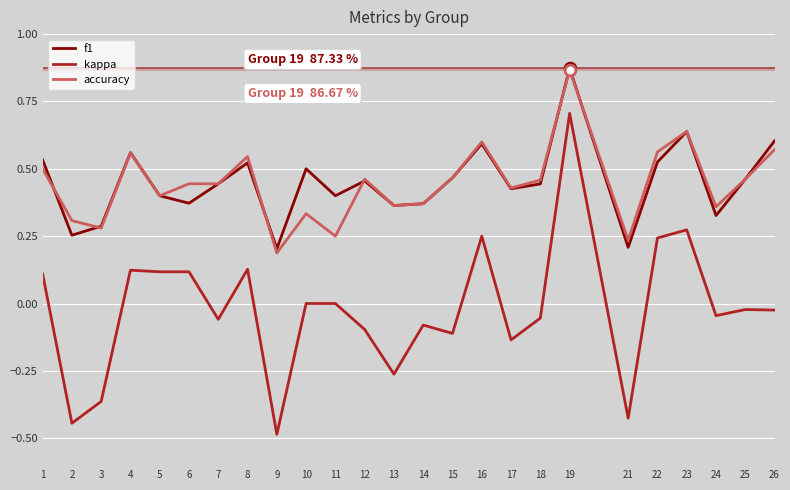

Which series changed the most between 7 and 8?

kappa